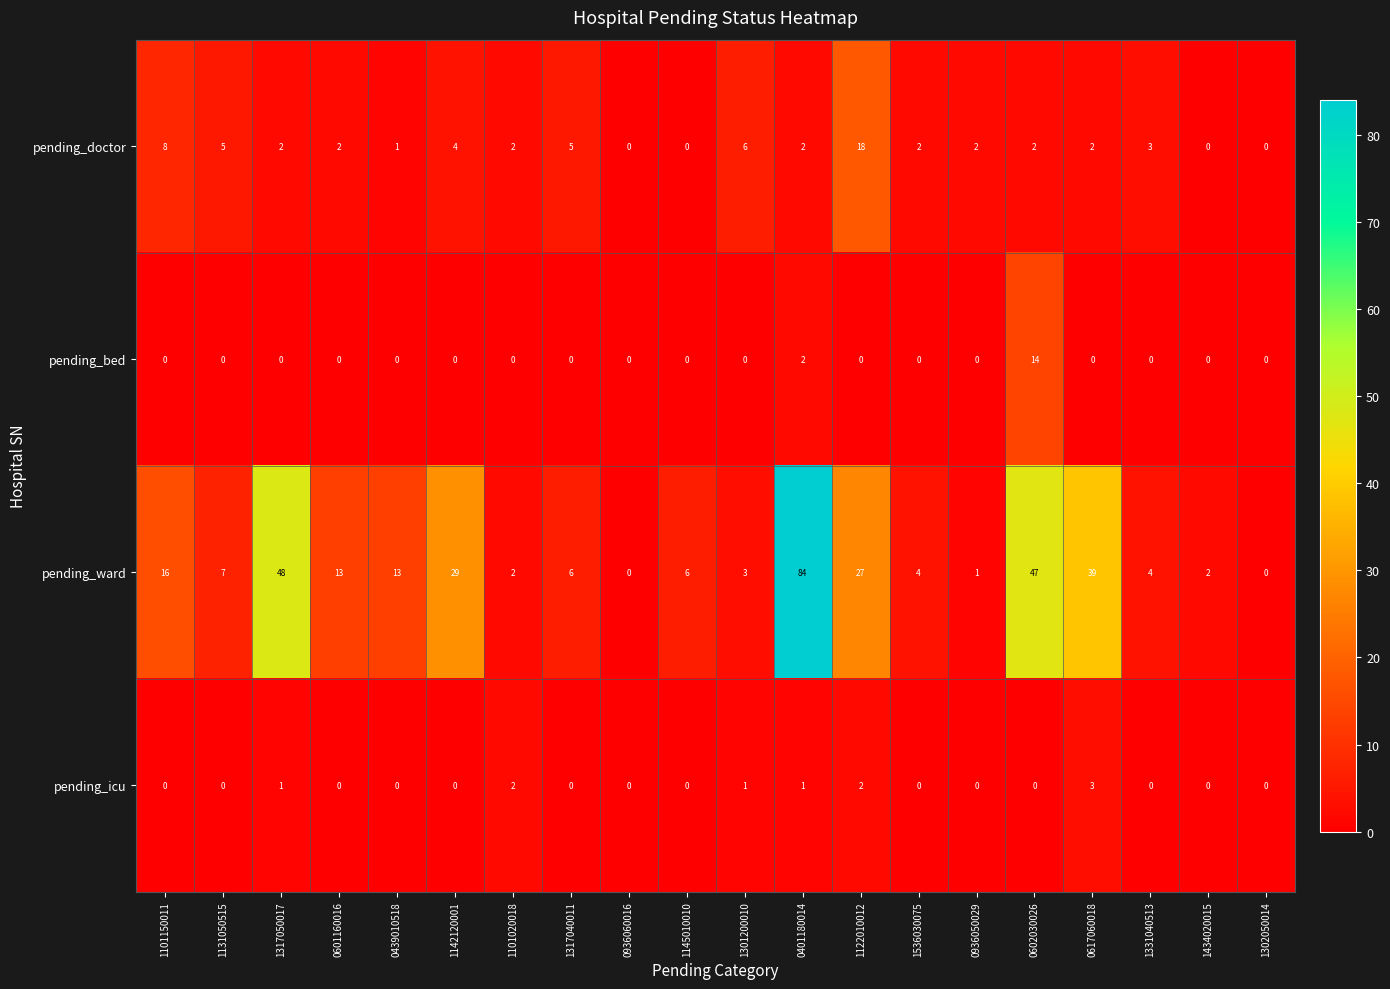

Which series has the largest range (max minus min)?

pending_ward